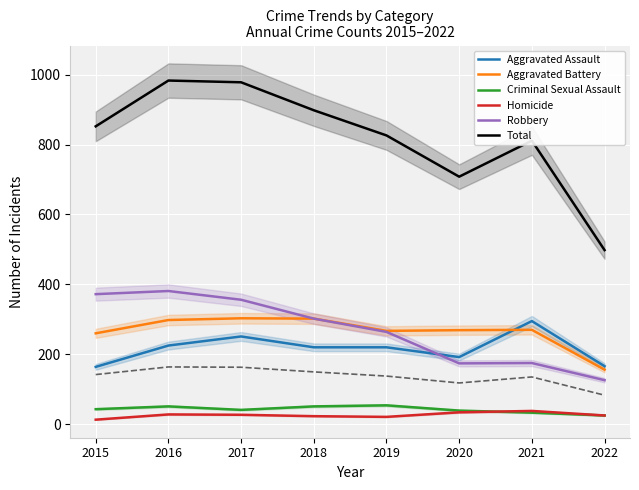

The Robbery series shows 137 at 2019. True or false?

False